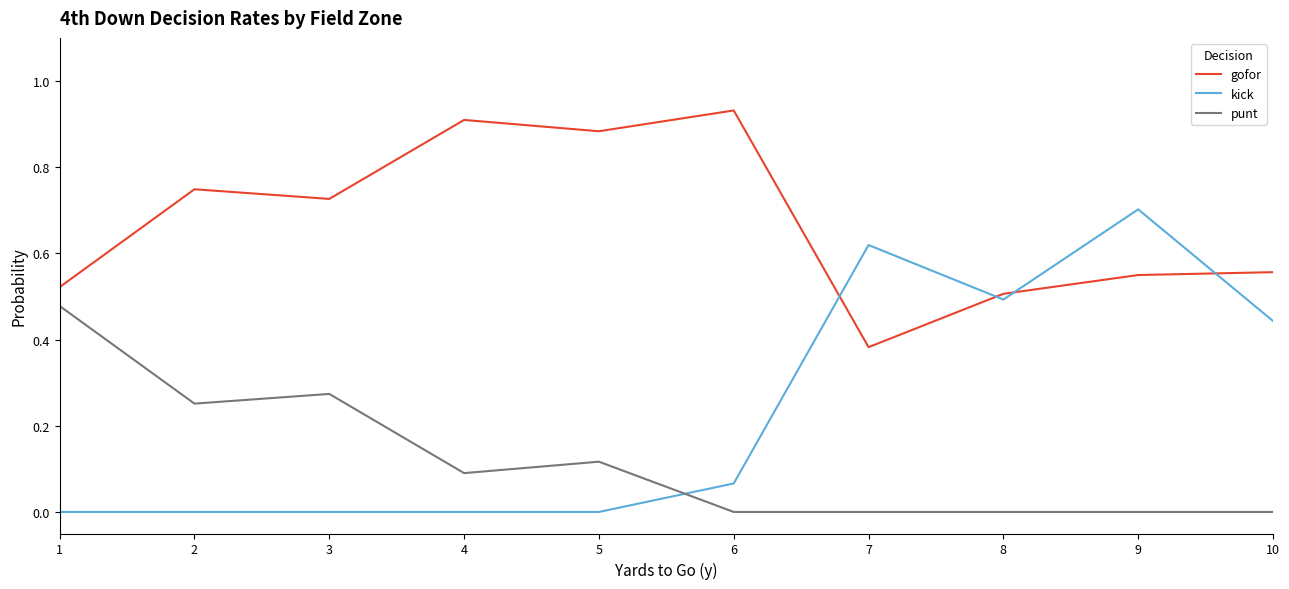

What is the average value of the kick series?

0.2